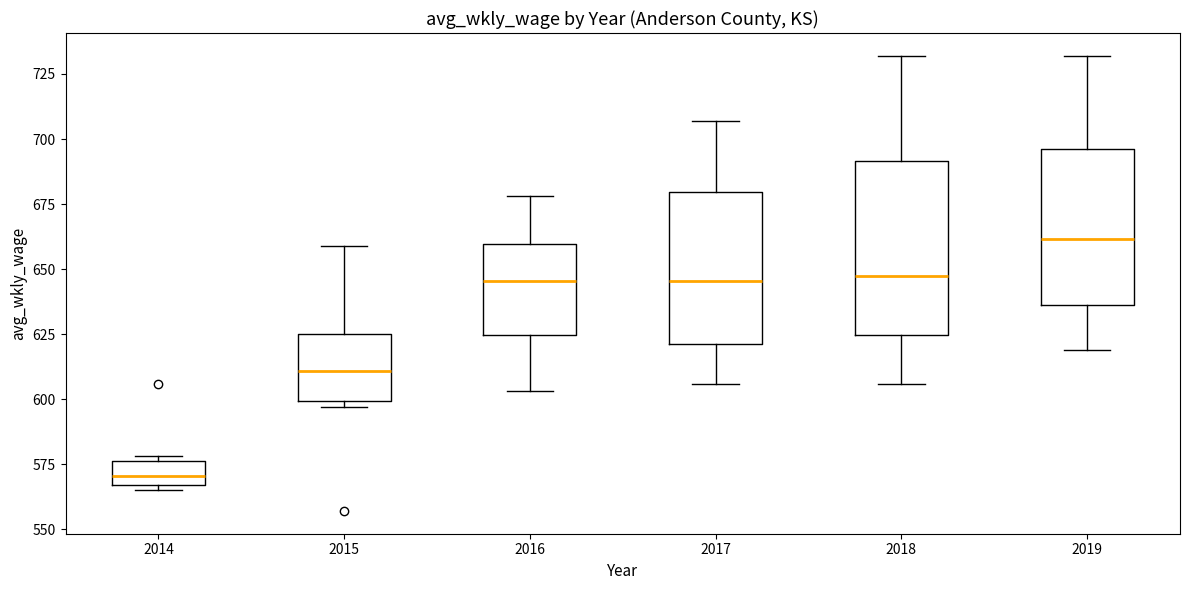

Comparing the boxes themselves (not the whiskers), which one is the tallest?

2018